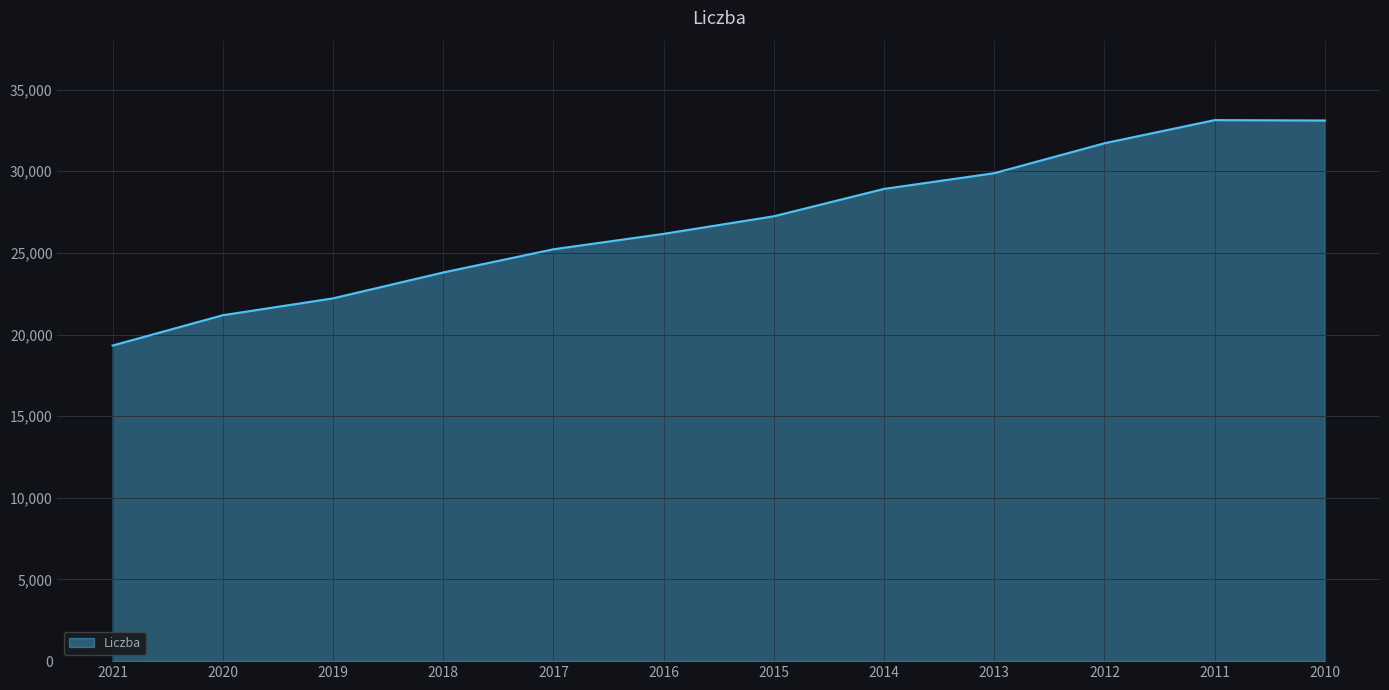

Is it true that the value at 2010 is 33111?

True